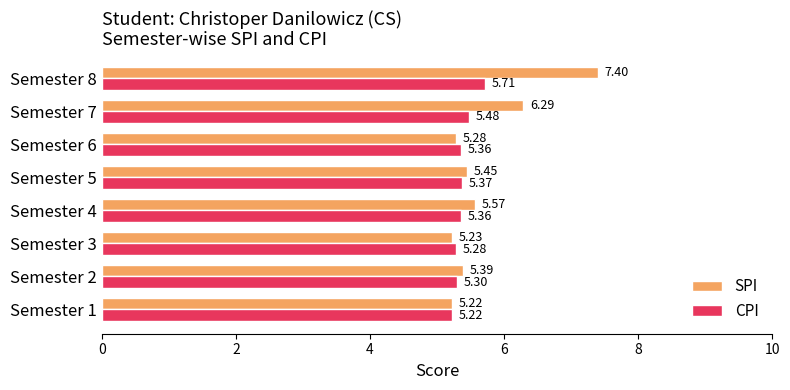

What is the sum of all CPI values?

43.1